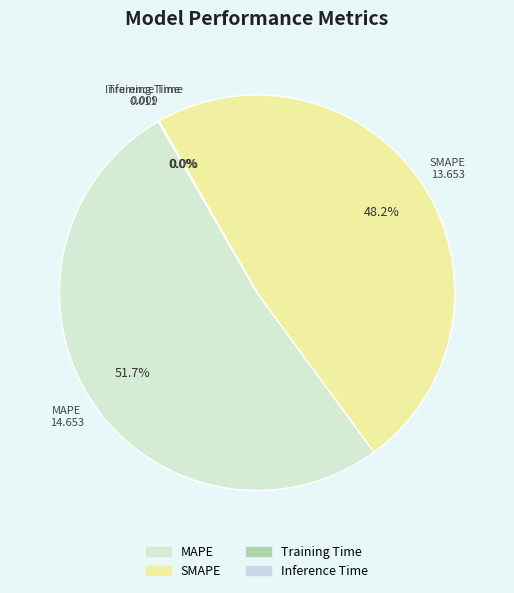

What is the largest slice in the pie chart?

MAPE